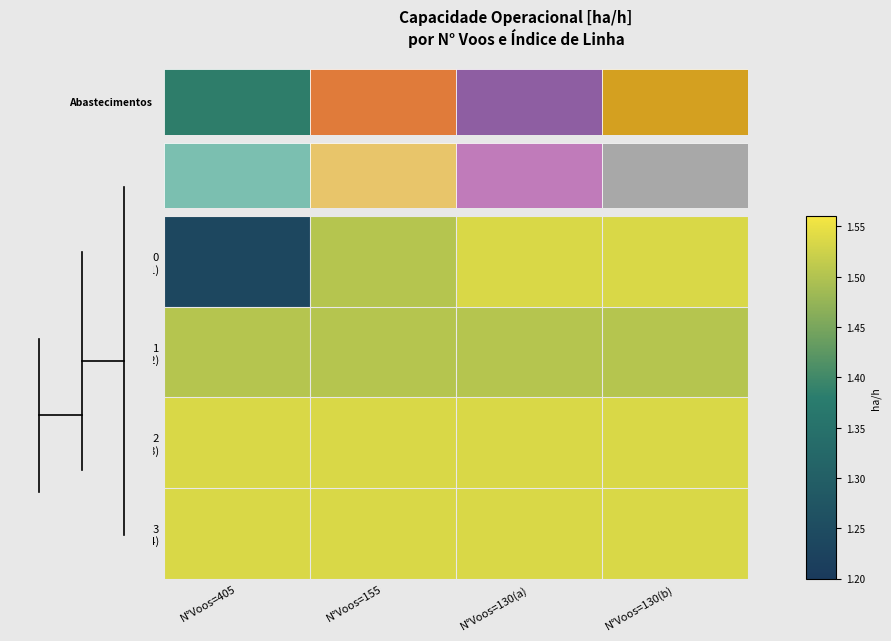

At how many categories does at least one series exceed 1?

4